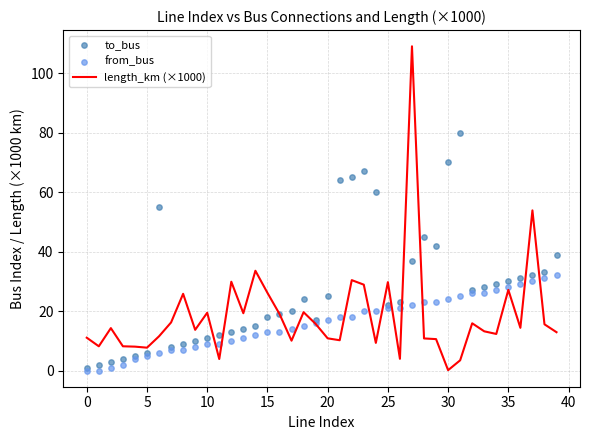

Which series has the largest total across all categories?

to_bus